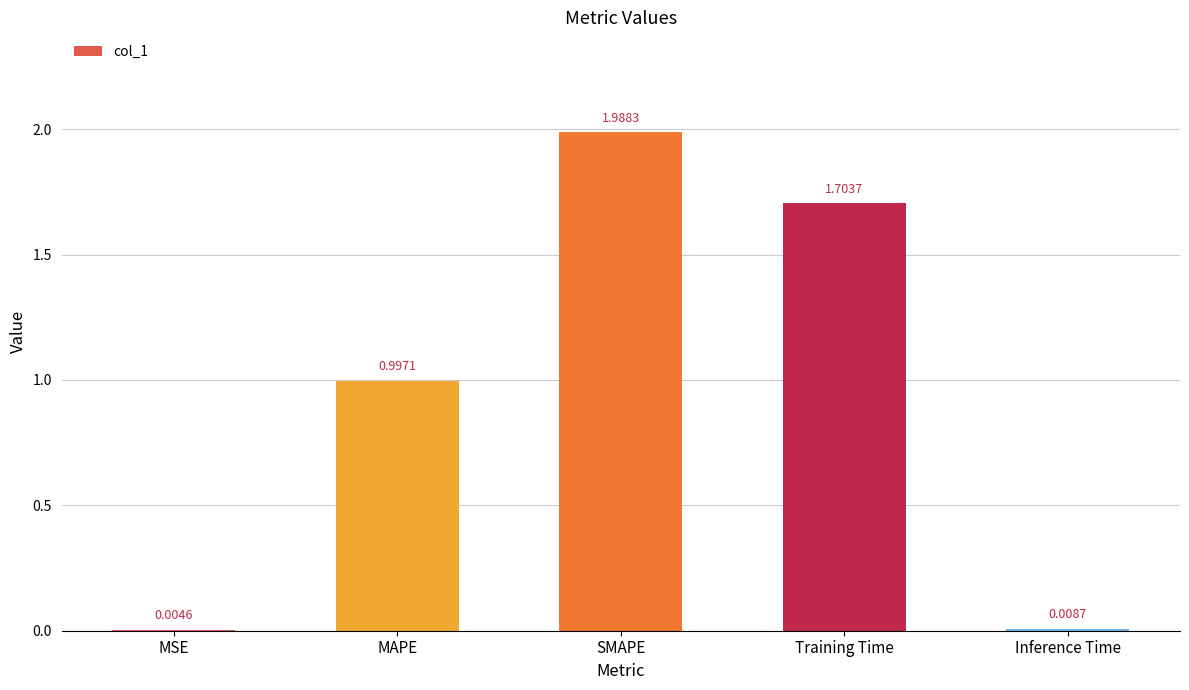

What is the sum of all values?

4.7